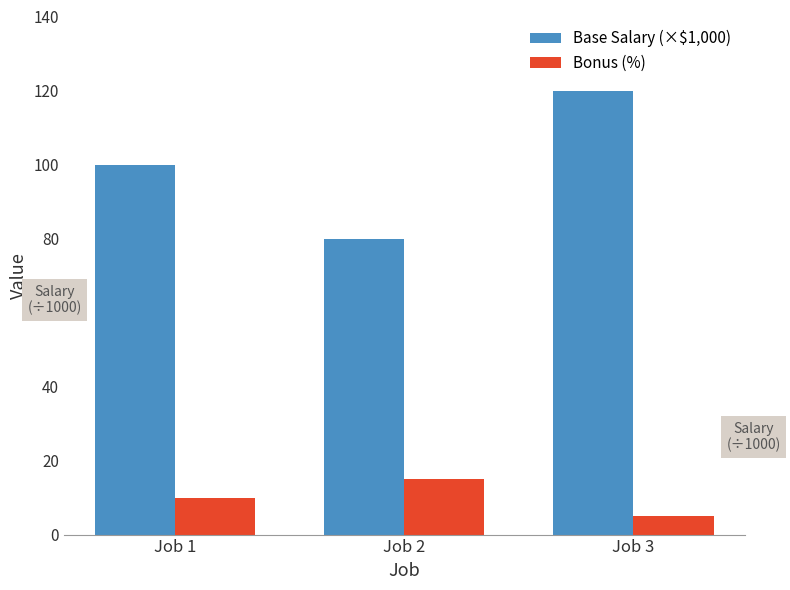

Where is Bonus (%) nearest to the value 10?

Job 1